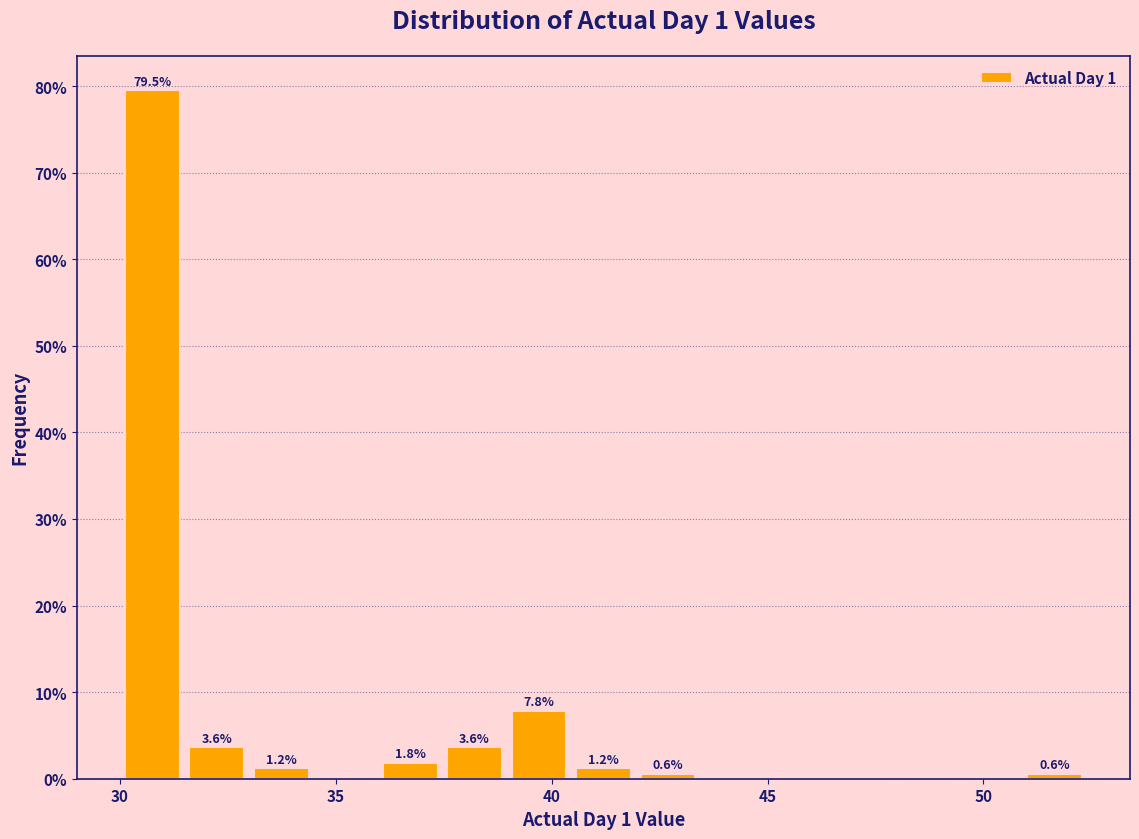

Read against the x-axis, roughly where is the centre of the tallest bar?

30.5